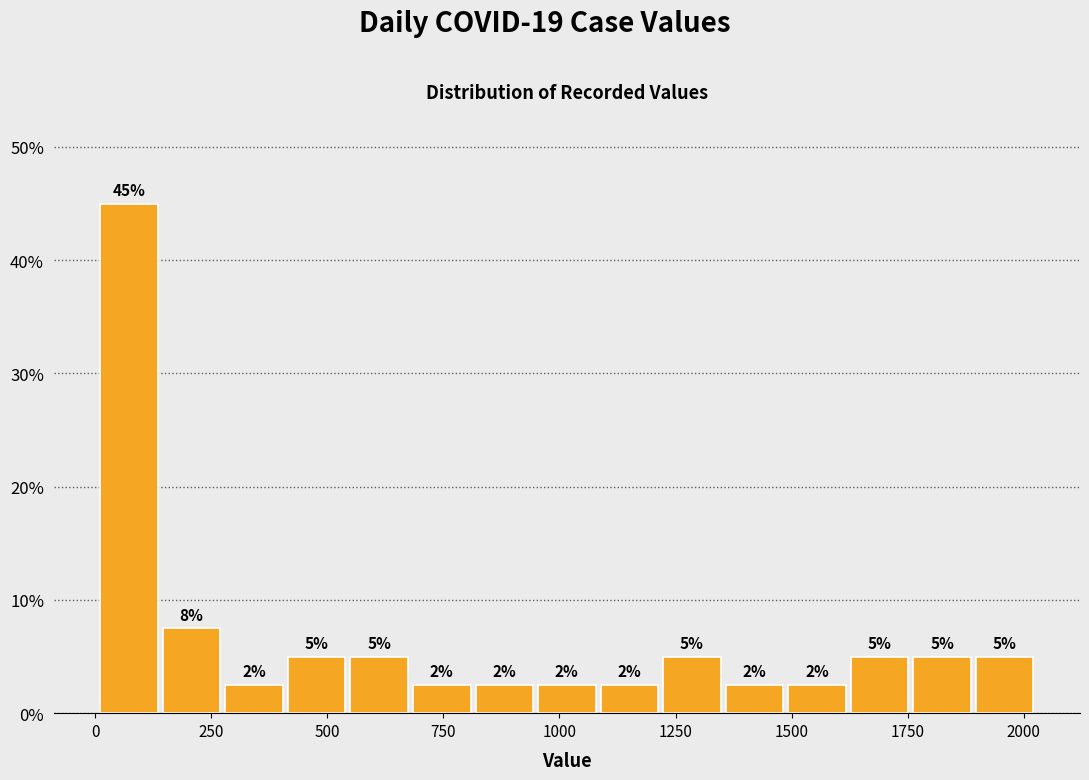

Read against the x-axis, roughly where is the centre of the tallest bar?

50